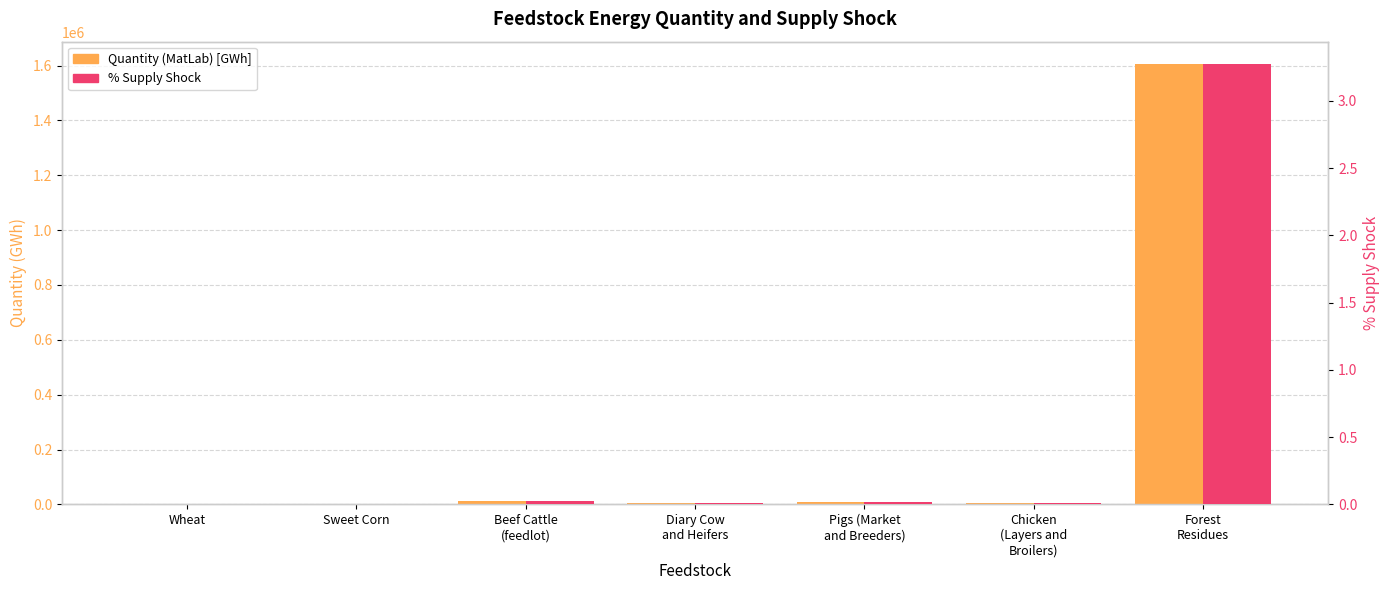

Rank the categories by Quantity (MatLab) [GWh] value from highest to lowest.

Forest
Residues, Beef Cattle
(feedlot), Pigs (Market
and Breeders), Diary Cow
and Heifers, Chicken
(Layers and
Broilers), Sweet Corn, Wheat